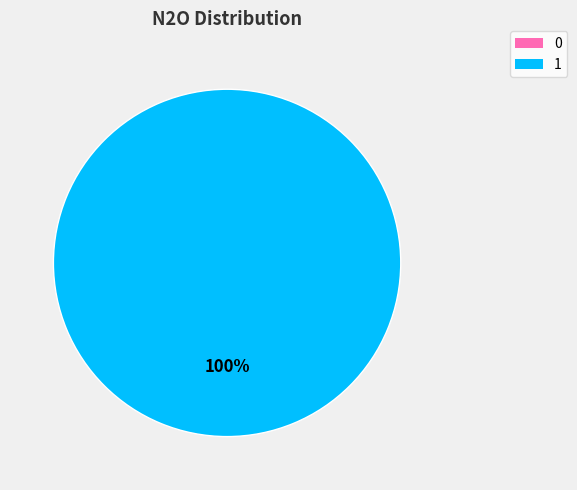

How many slices are in this pie chart?

2